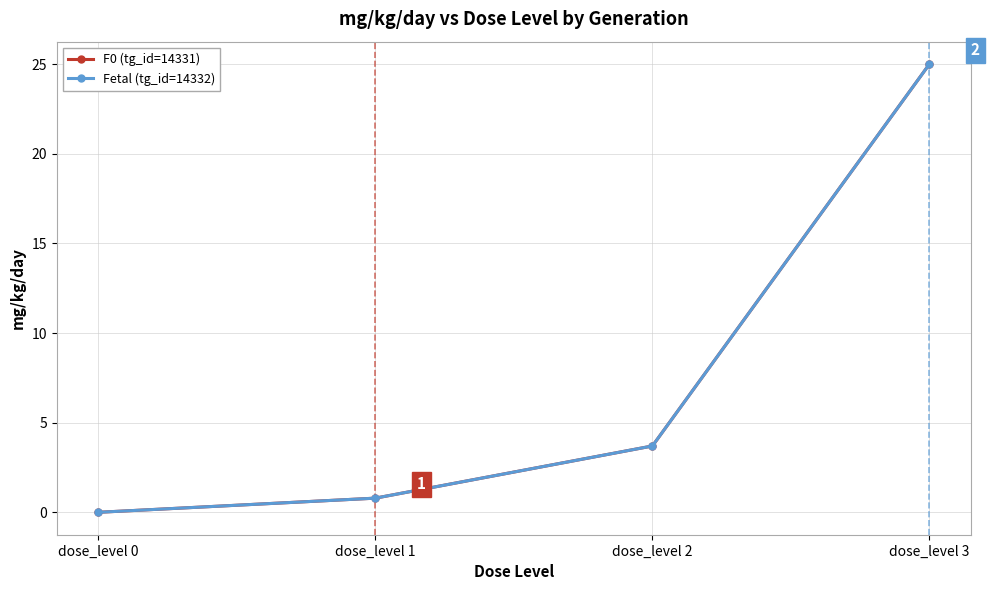

True or false: Fetal (tg_id=14332) has a value of 0.2 at dose_level 1.

False